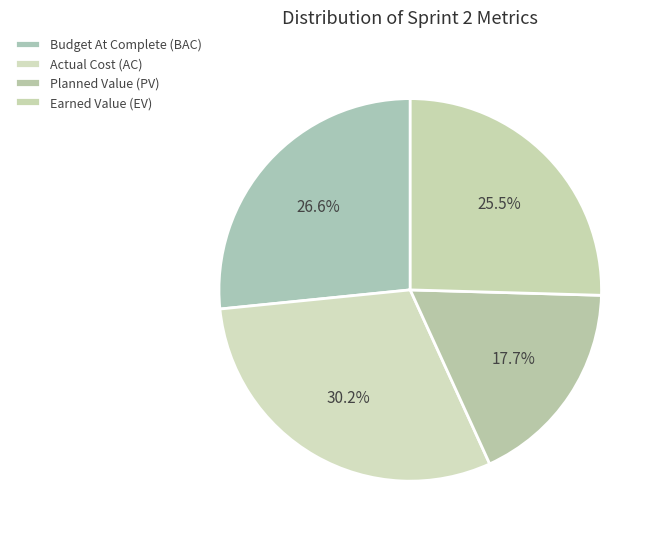

Which category has the biggest portion of the pie?

Actual Cost (AC)